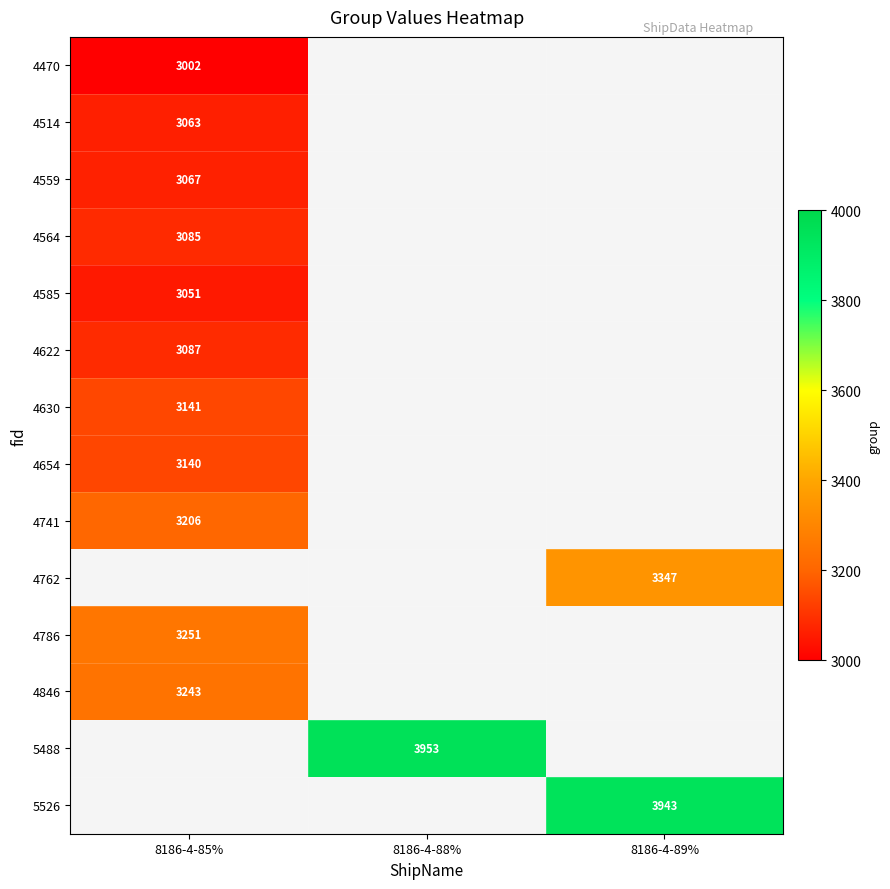

The value of 4585 at 8186-4-85% is 3051. True or false?

True